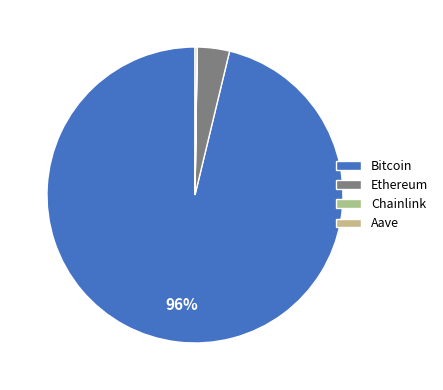

Does Bitcoin represent more than half of the total?

Yes